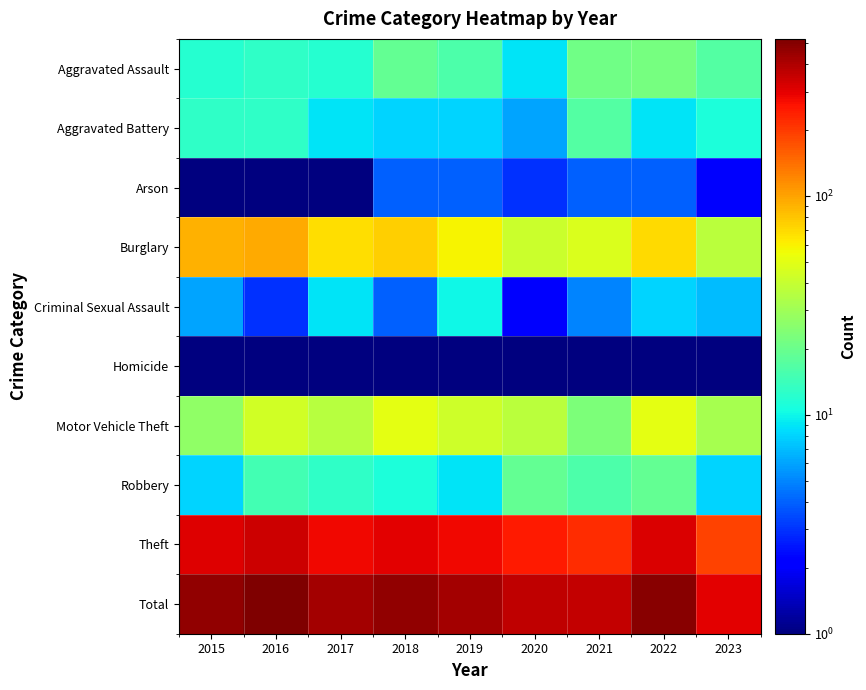

Which series has the largest range (max minus min)?

Total